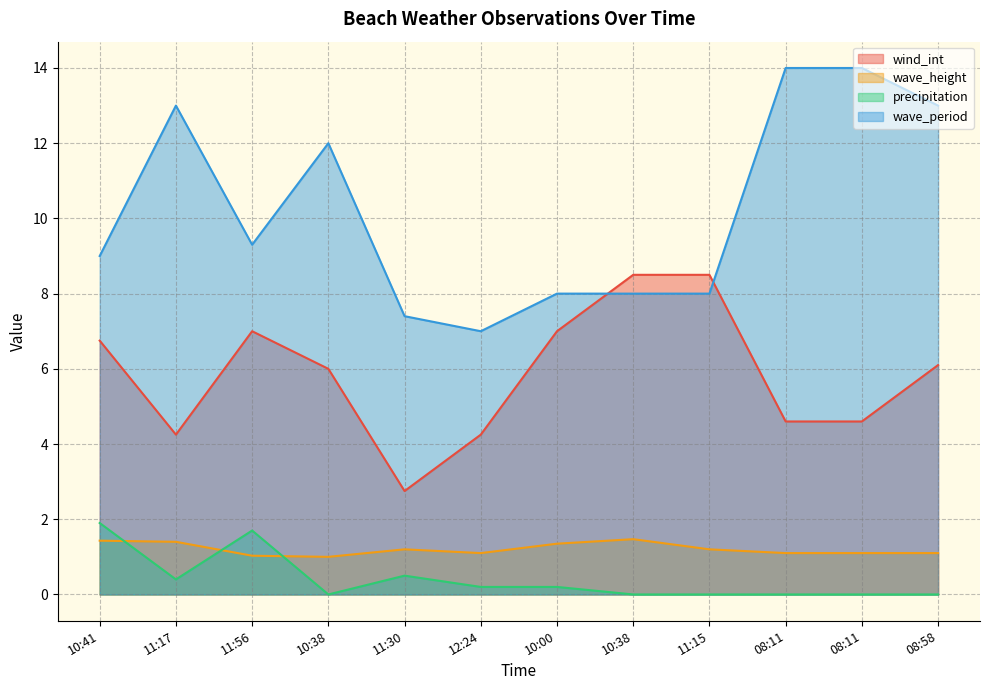

Which series has the widest spread of values?

wave_period